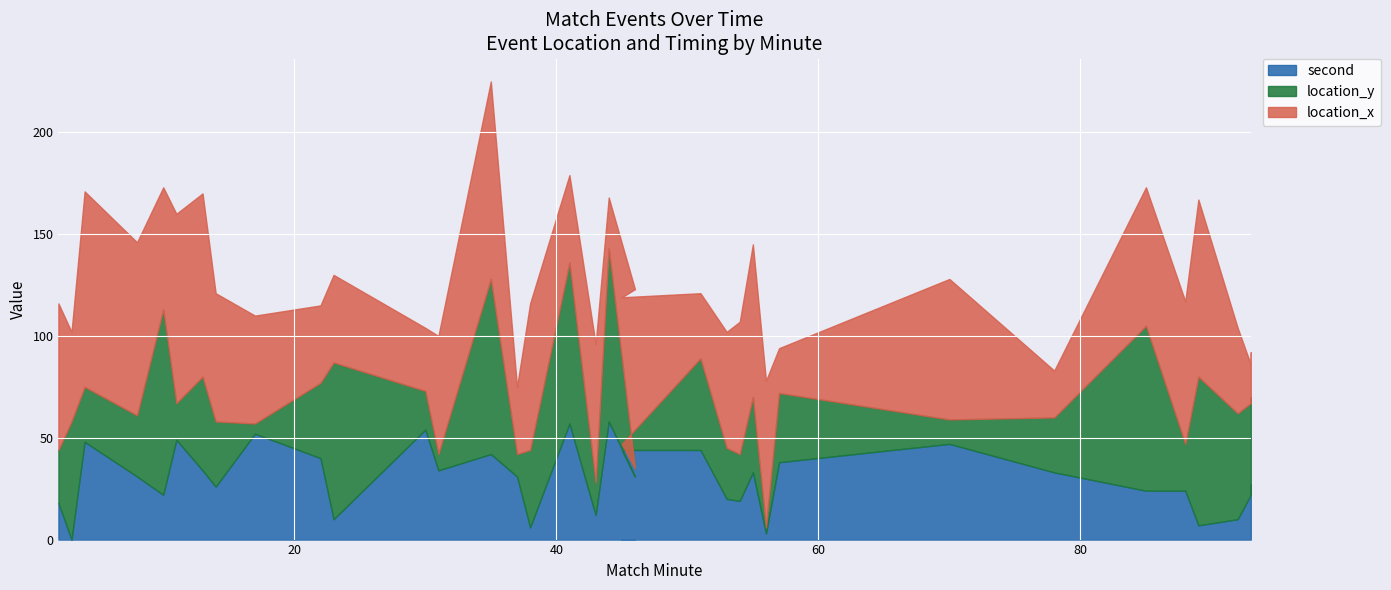

Which series has the largest total across all categories?

location_x